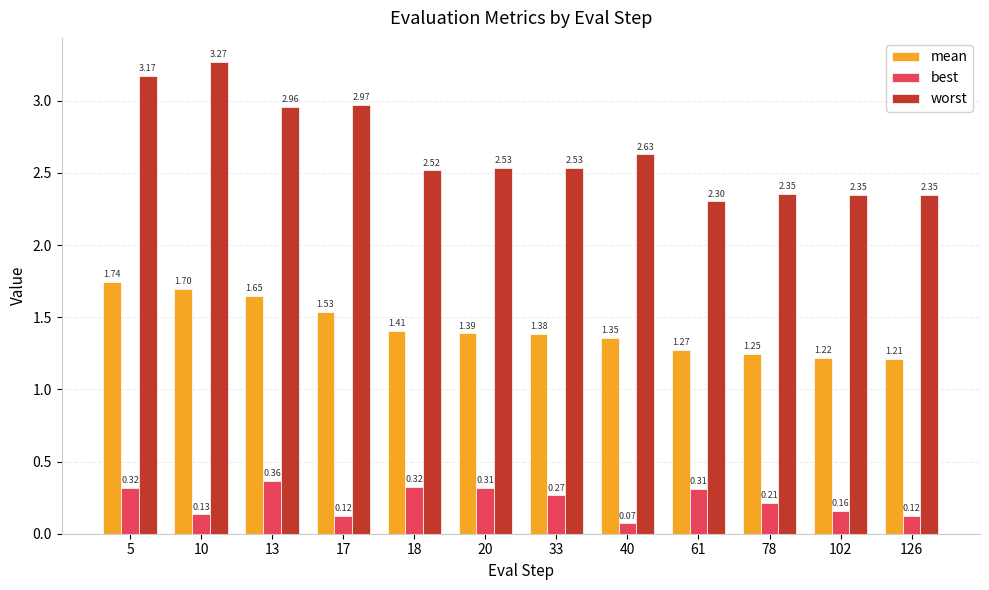

At which label does worst reach its peak?

10